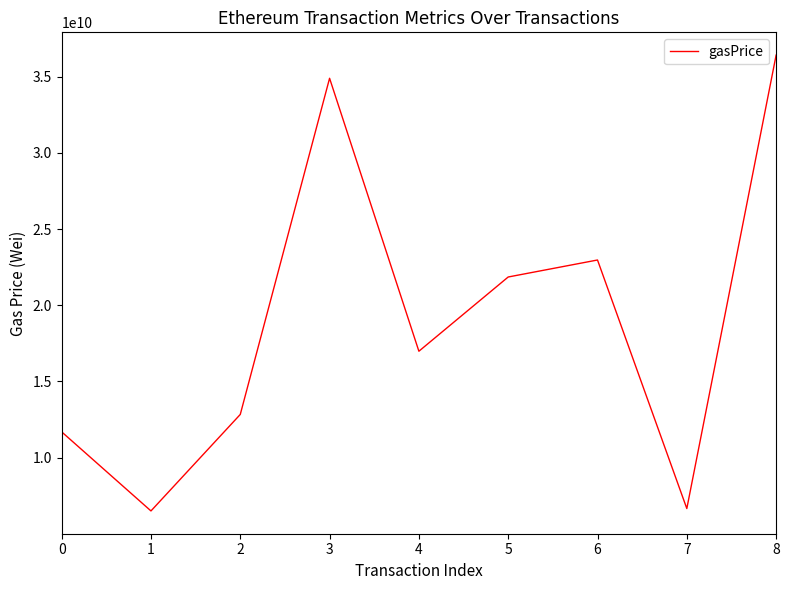

Where is the data nearest to the value 21461848675?

5